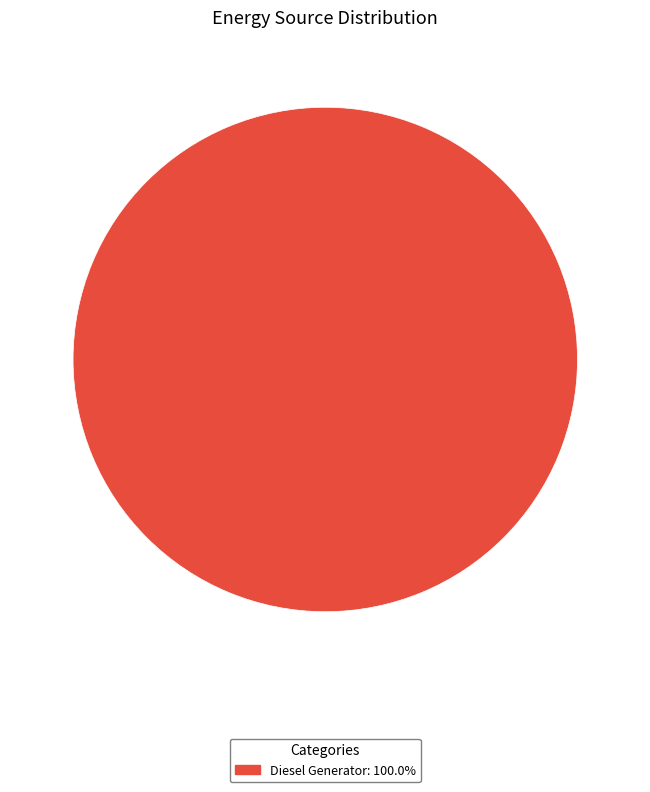

Is there a majority slice in this chart?

Yes